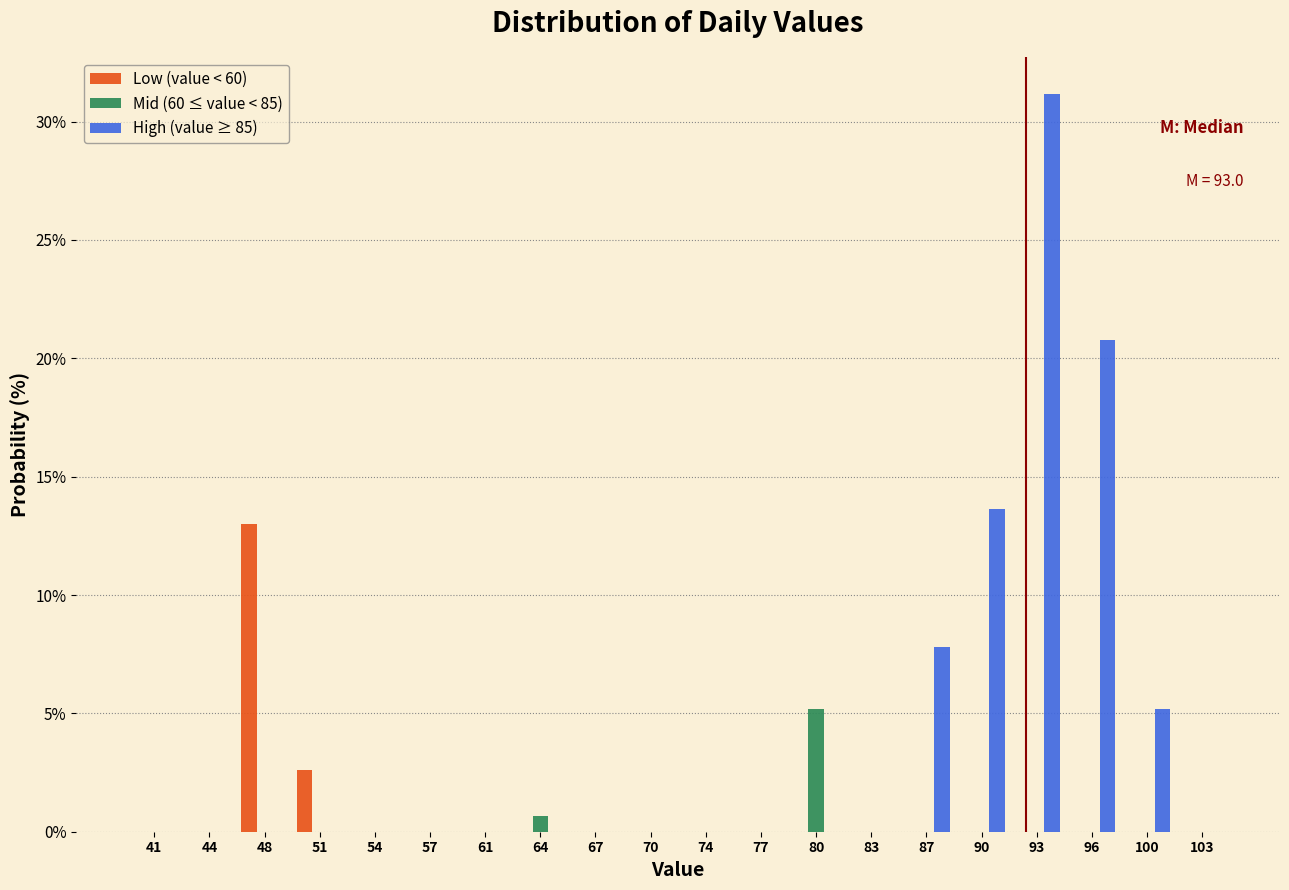

What value does the Low (value < 60) series have at 51?

2.6